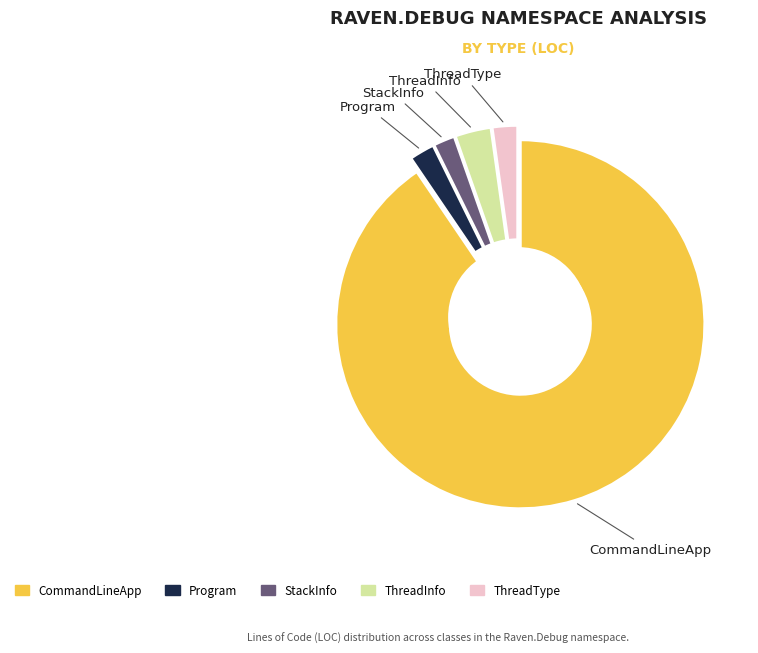

To the nearest percent, what is the average slice percentage?

20%